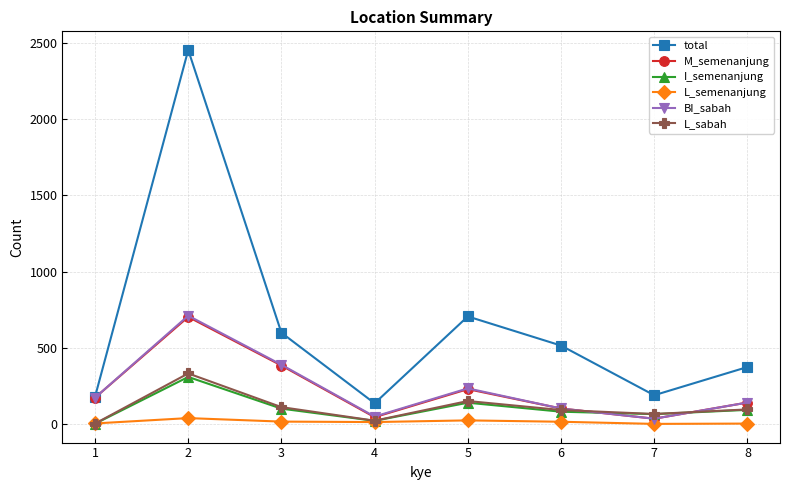

What is the sum of all BI_sabah values?

1834